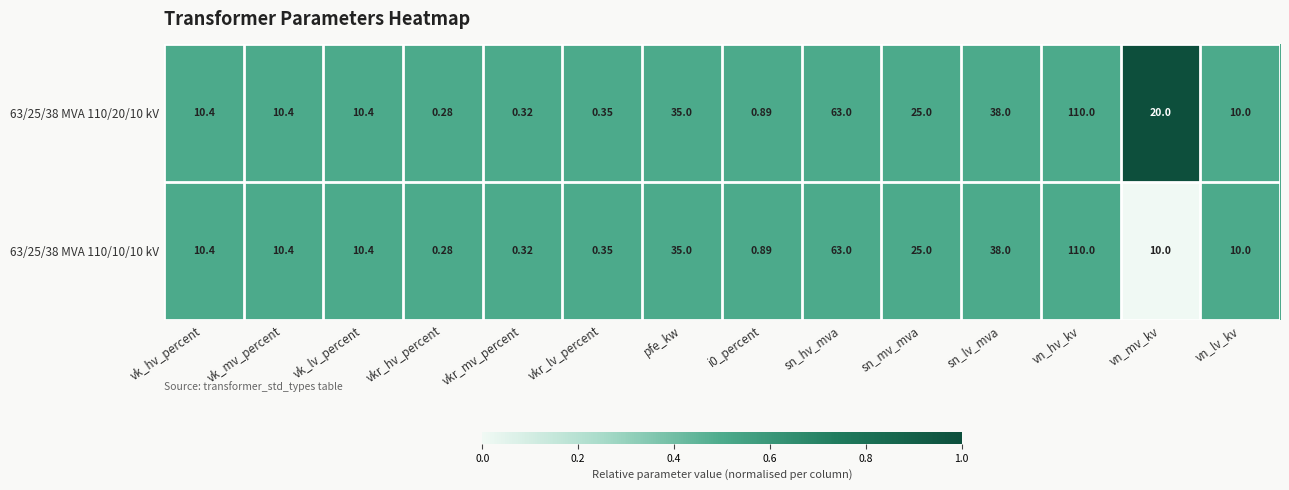

At which label does 63/25/38 MVA 110/10/10 kV first exceed 10?

vk_hv_percent